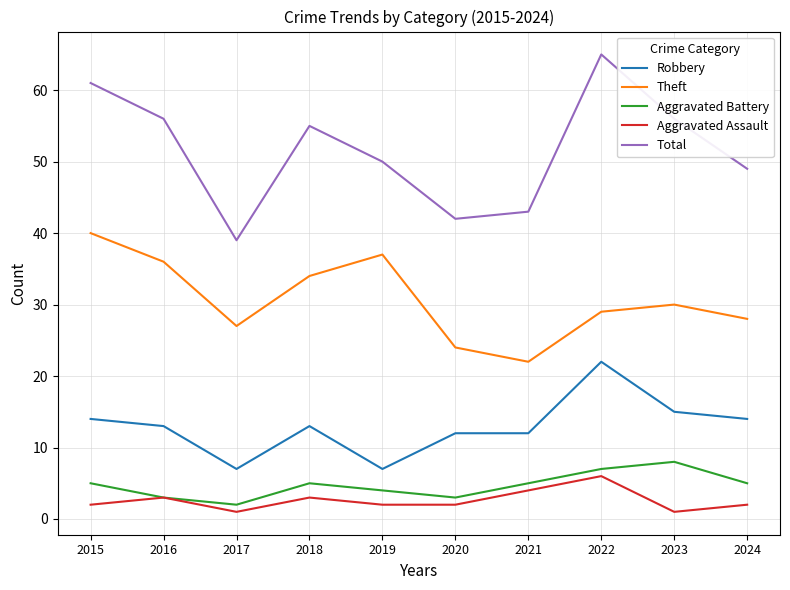

True or false: Aggravated Battery has more than 2 points higher than both neighbors.

False